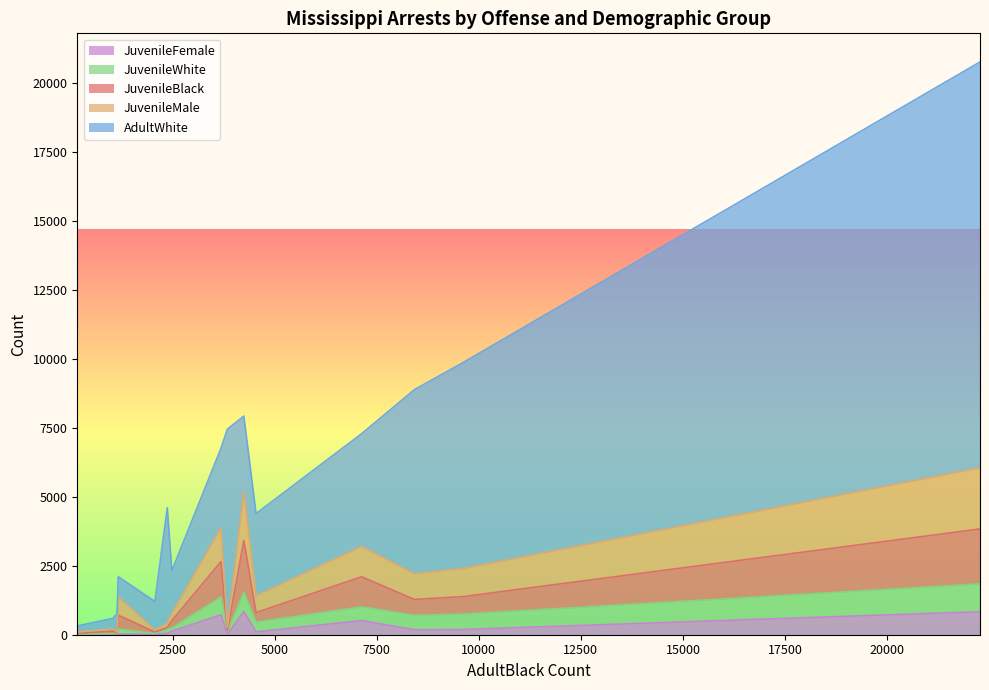

List the series in order of their peak value, highest first.

AdultWhite, JuvenileMale, JuvenileBlack, JuvenileWhite, JuvenileFemale